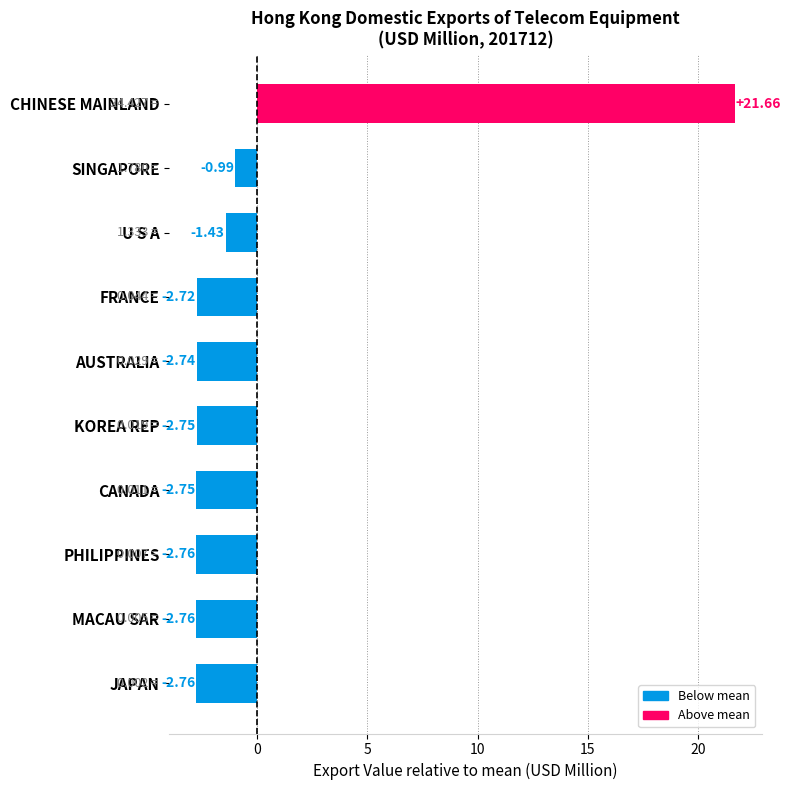

What is the difference between the second highest and second lowest values?

1.8